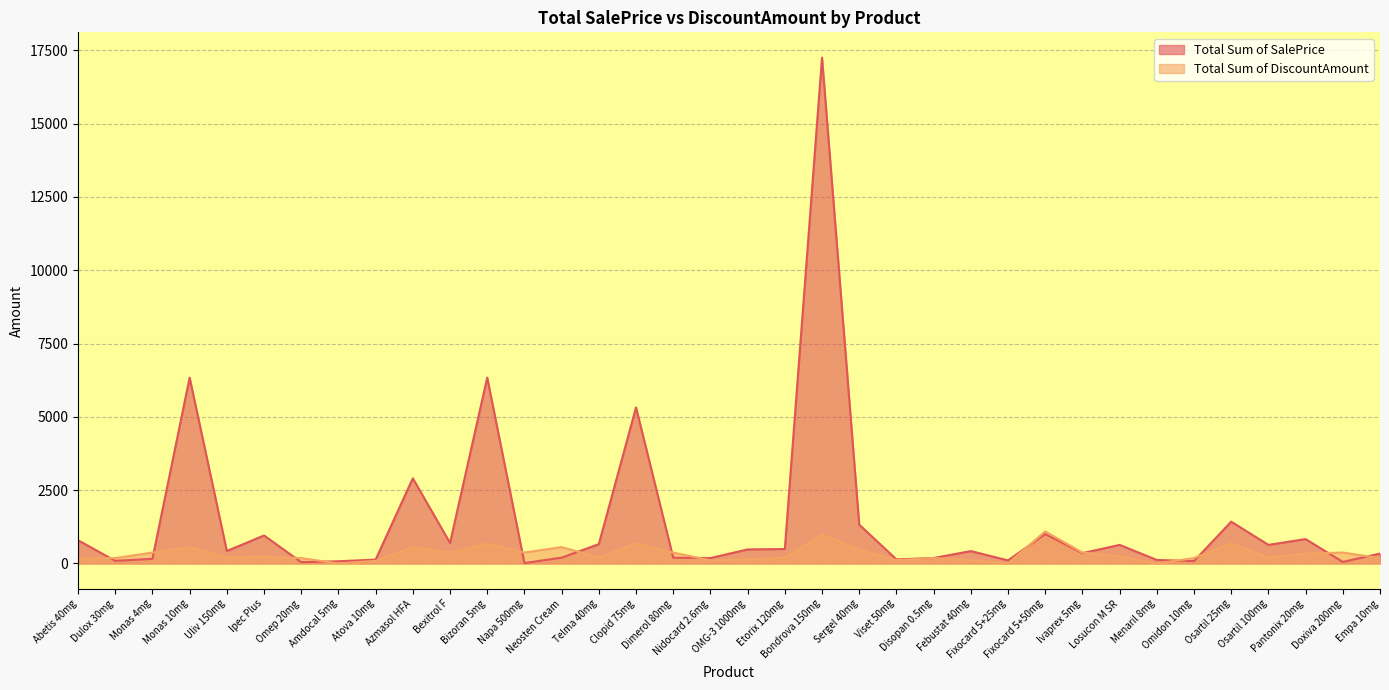

The Total Sum of SalePrice series shows 186.3 at Disopan 0.5mg. True or false?

True